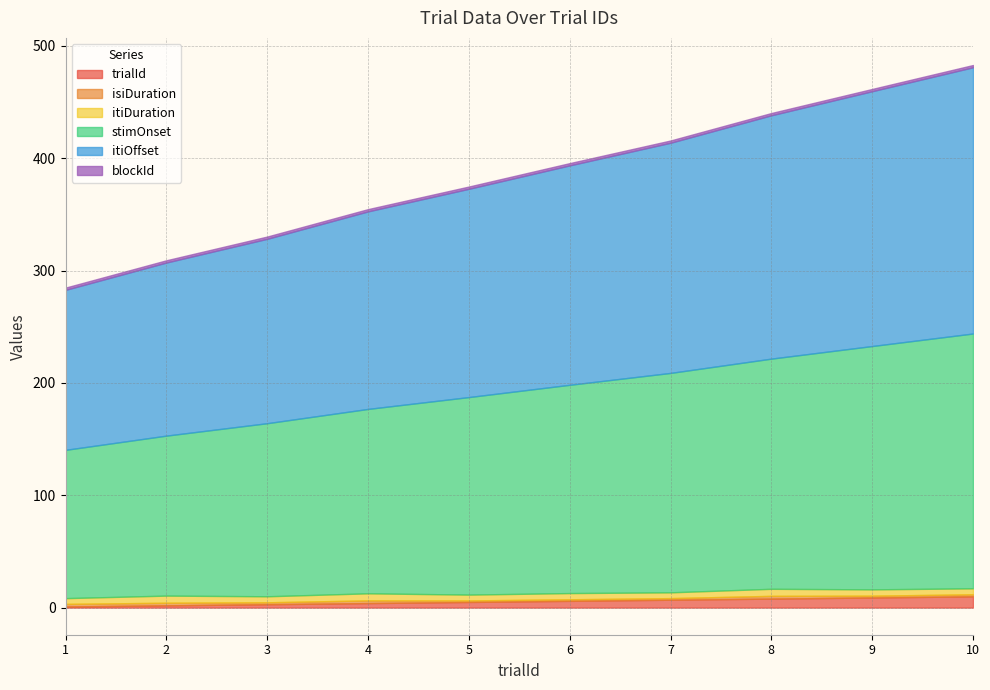

Reading left to right, extract all data points from this chart.

trialId: 1=1.0	2=2.0	3=3.0	4=4.0	5=5.0	6=6.0	7=7.0	8=8.0	9=9.0	10=10.0
isiDuration: 1=2.3	2=2.3	3=1.7	4=2.4	5=1.4	6=1.4	7=1.4	8=2.4	9=1.6	10=1.8
itiDuration: 1=5.1	2=6.3	3=5.3	4=6.3	5=5.2	6=5.5	7=5.1	8=6.3	9=5.6	10=5.3
stimOnset: 1=132.0	2=142.4	3=154.1	4=164.1	5=175.8	6=185.4	7=195.3	8=204.9	9=216.6	10=226.8
itiOffset: 1=142.4	2=154.1	3=164.1	4=175.8	5=185.4	6=195.3	7=204.9	8=216.6	9=226.8	10=236.9
blockId: 1=2.0	2=2.0	3=2.0	4=2.0	5=2.0	6=2.0	7=2.0	8=2.0	9=2.0	10=2.0